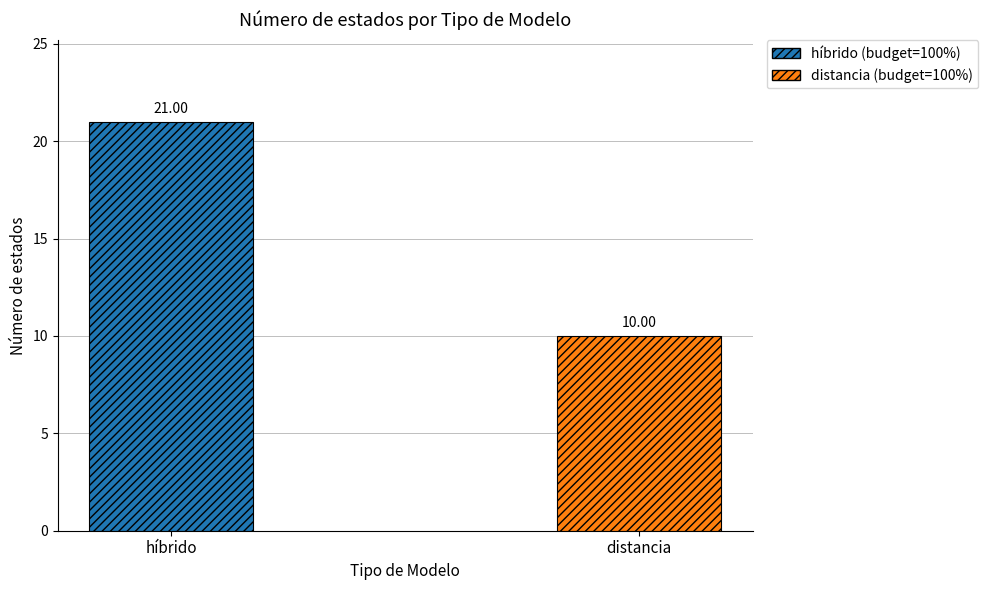

What is the label of the 2nd bar from the right?

híbrido